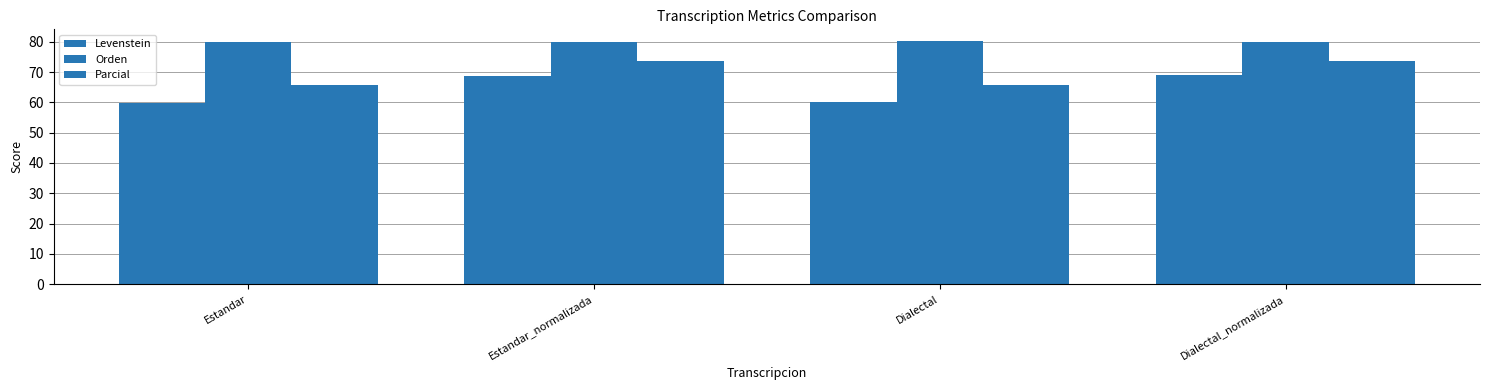

What is the label of the 3rd bar from the left?

Dialectal